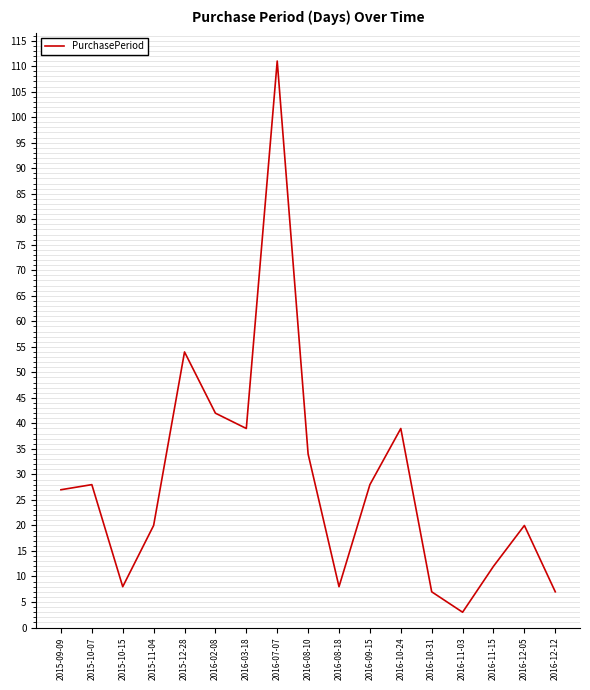

What is the ratio of the value at 2016-12-05 to the value at 2015-10-15?

2.5